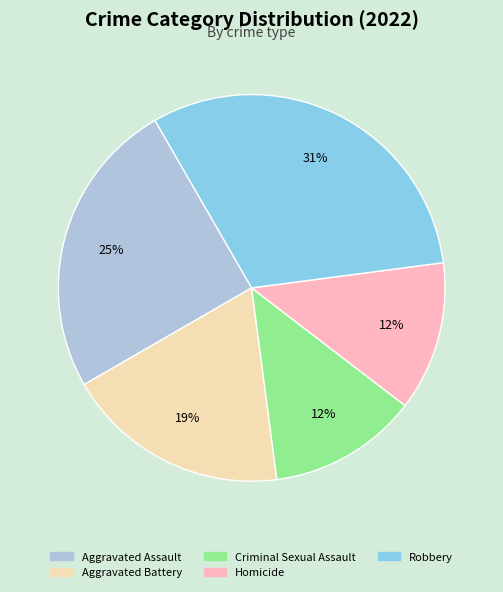

To the nearest percent, what is the average slice percentage?

20%